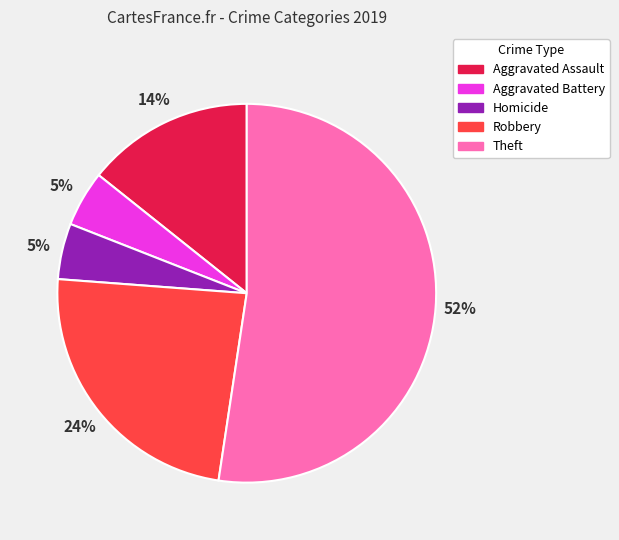

Is it true that Aggravated Assault is 25% of the pie?

False